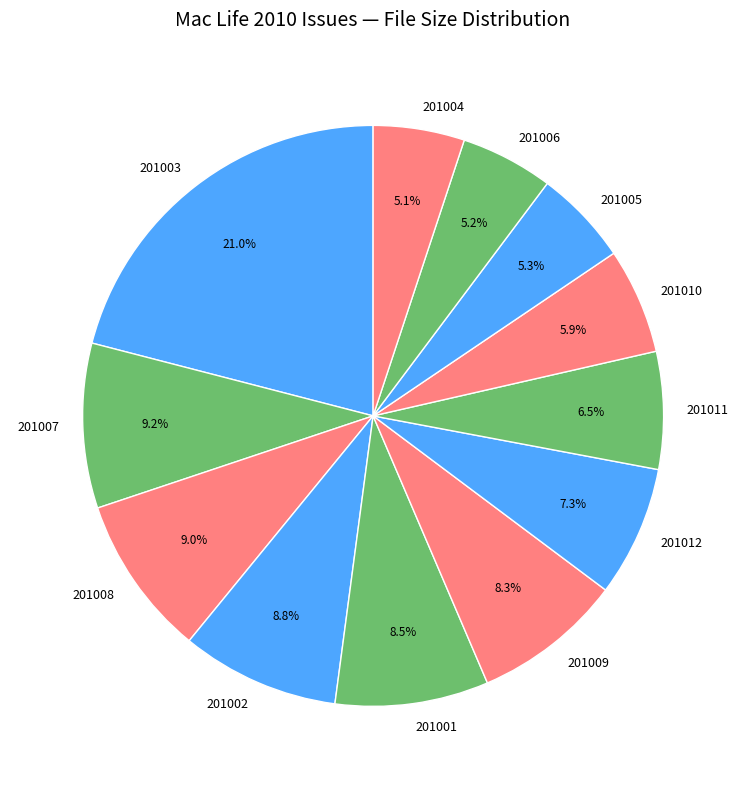

How many slices are in this pie chart?

12